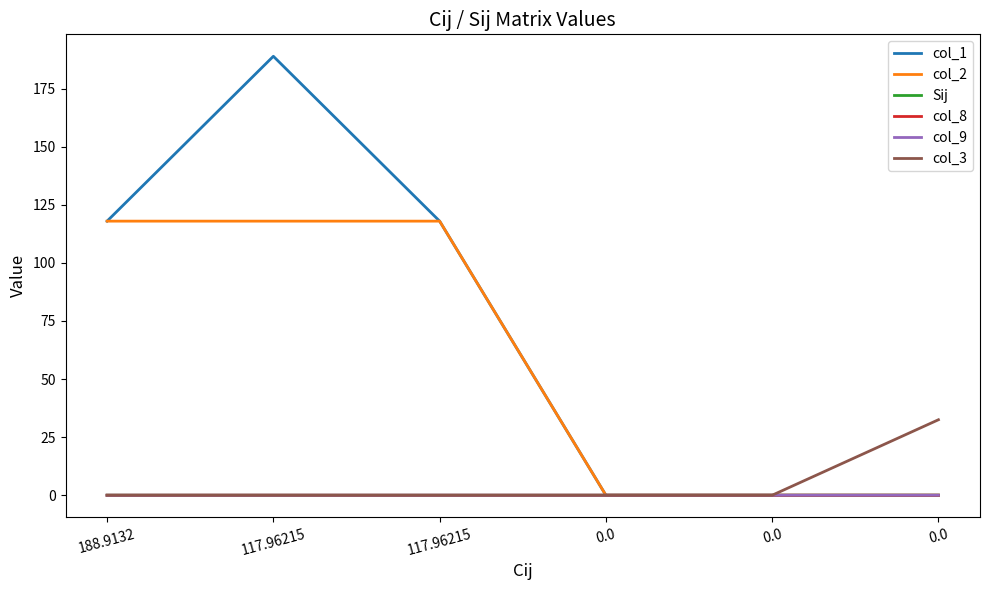

Is this an area chart (filled region under the line)?

No